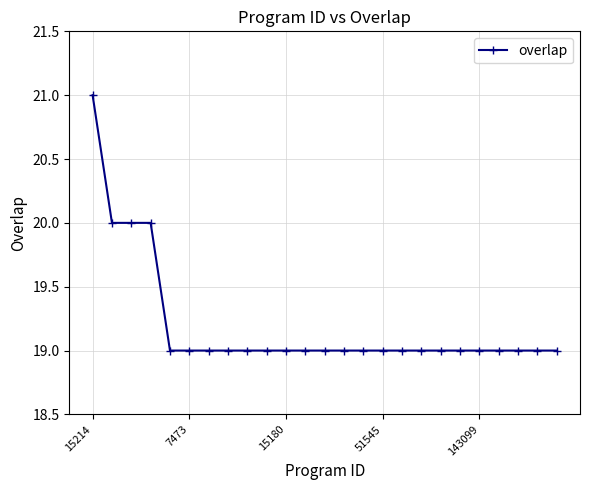

What is the greatest value displayed?

21